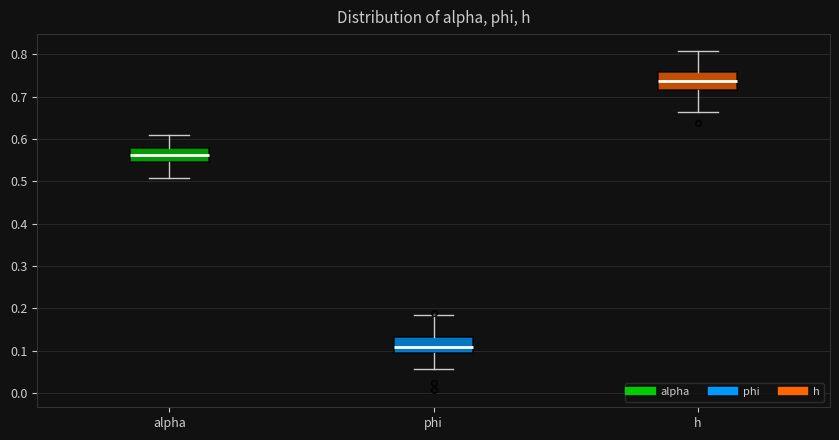

Reading left to right, read every box against the y-axis: the position of its median line, the range the box covers, and the ends of its whiskers. The values are not printed on the chart, so give them approximately, as read against the axis.

alpha: median 0.56, box 0.55 to 0.58, whiskers 0.51 to 0.61
phi: median 0.11, box 0.10 to 0.13, whiskers 0.06 to 0.18
h: median 0.74, box 0.72 to 0.76, whiskers 0.66 to 0.81